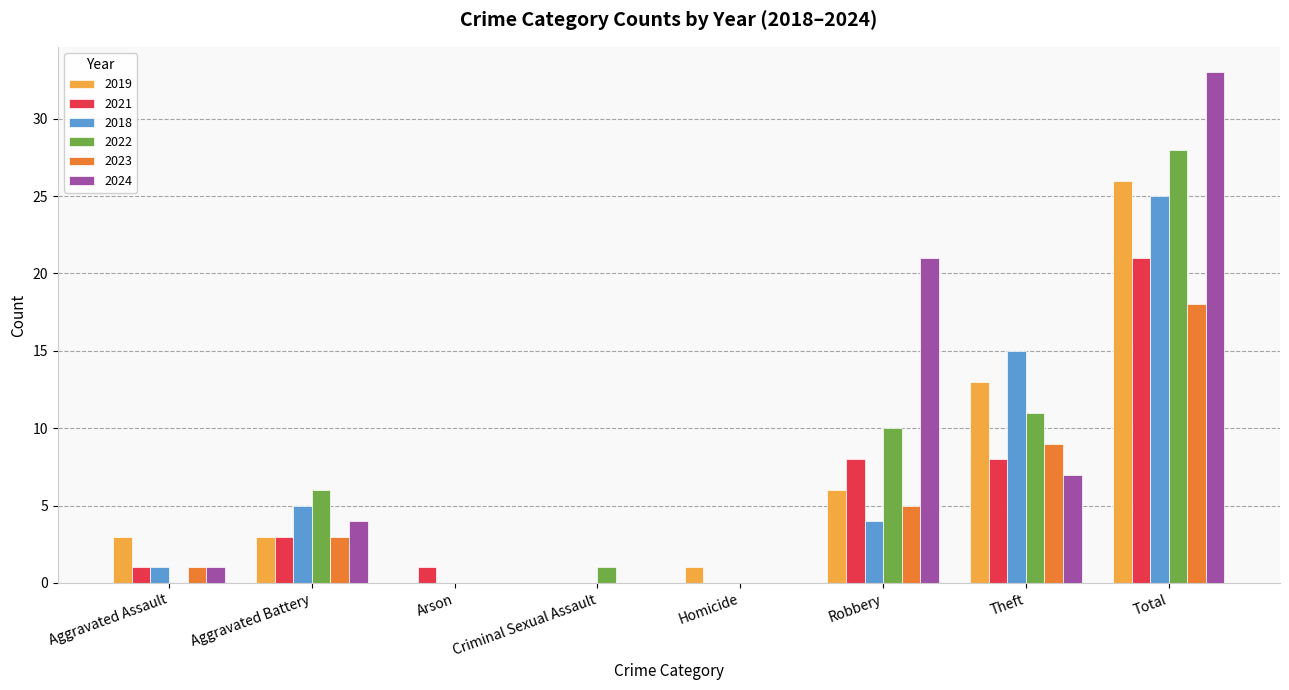

Which series changed the most between Homicide and Total?

2024